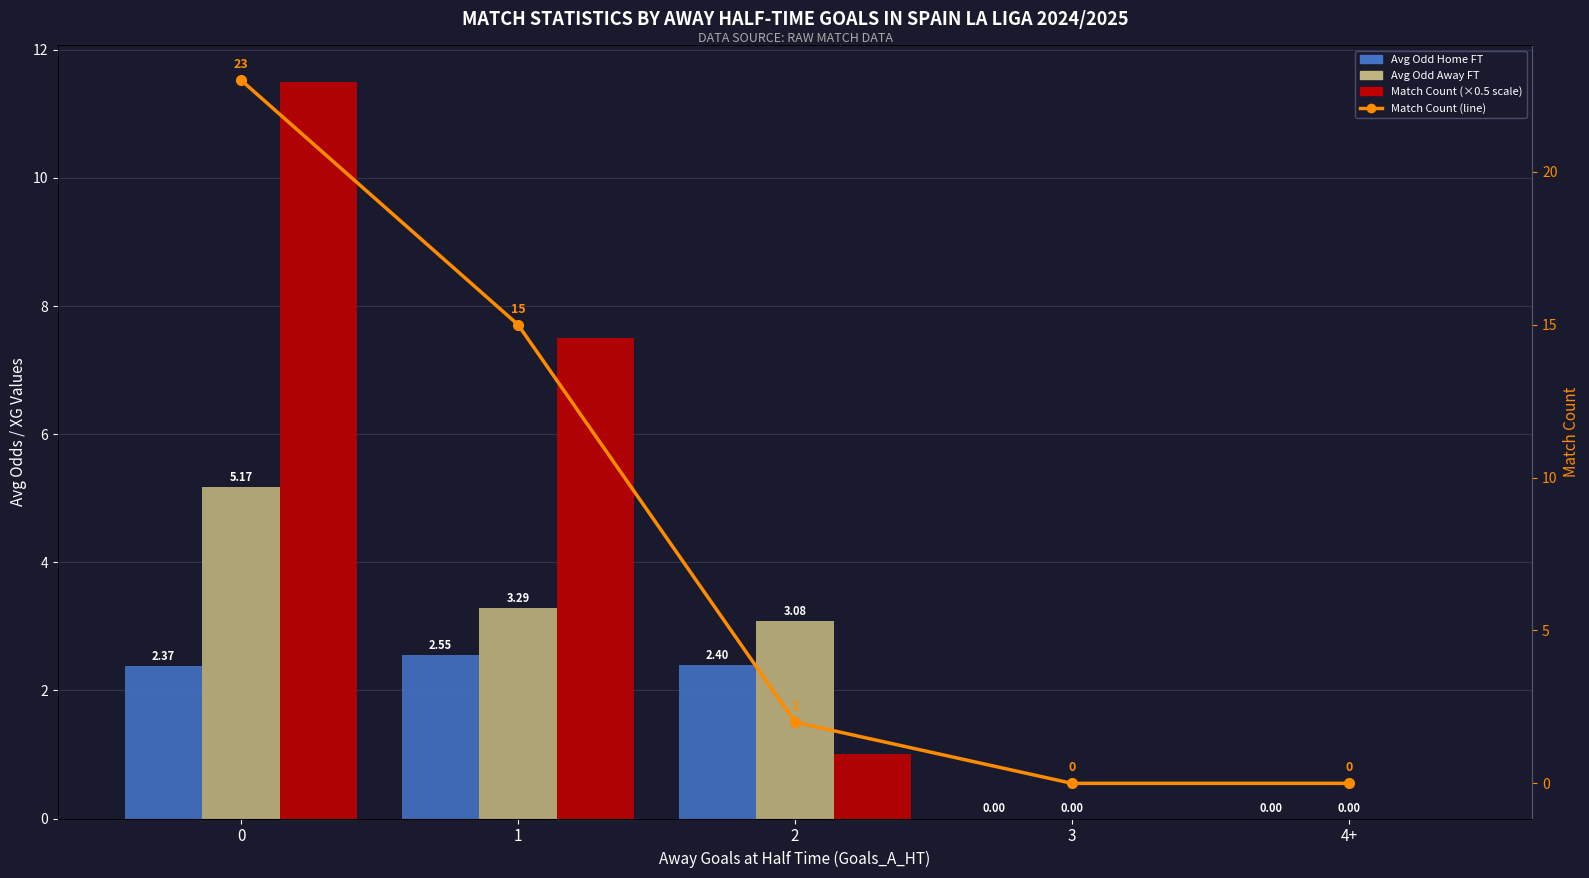

Are the bars horizontal?

No